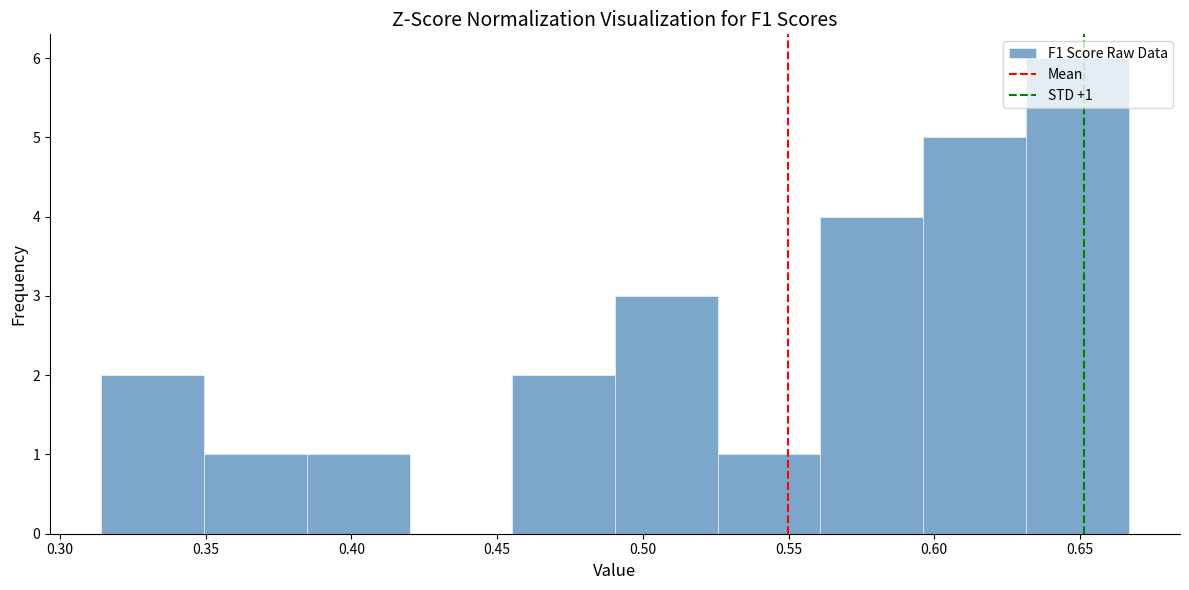

Which range on the x-axis has the tallest bar?

0.630 to 0.665